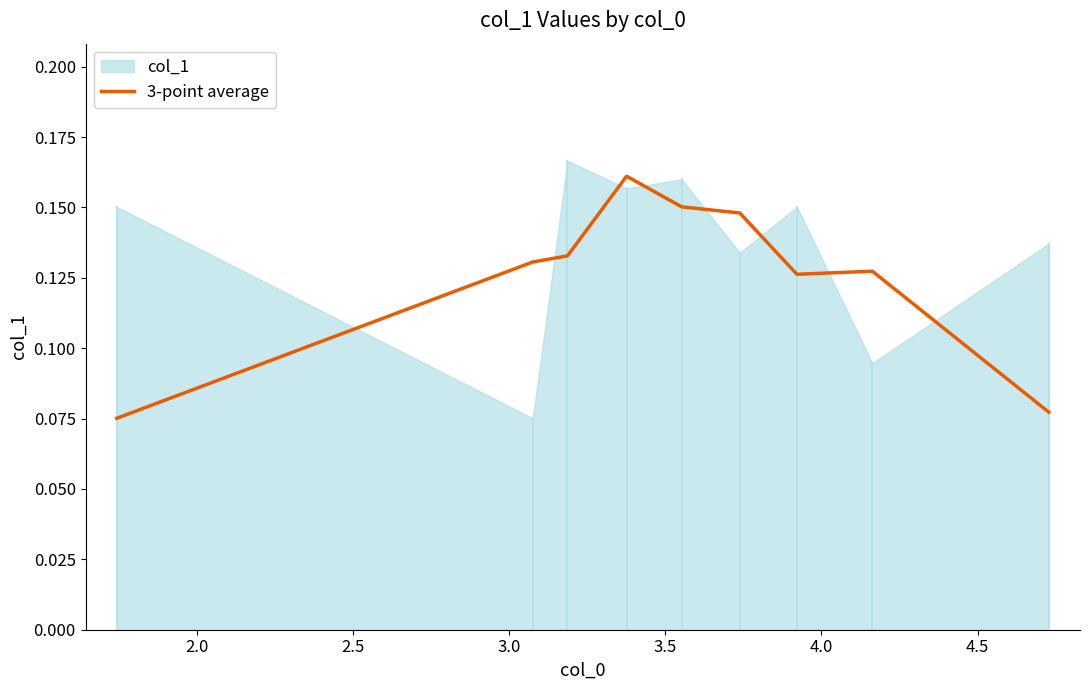

What is the difference between the maximum and minimum values?

0.1